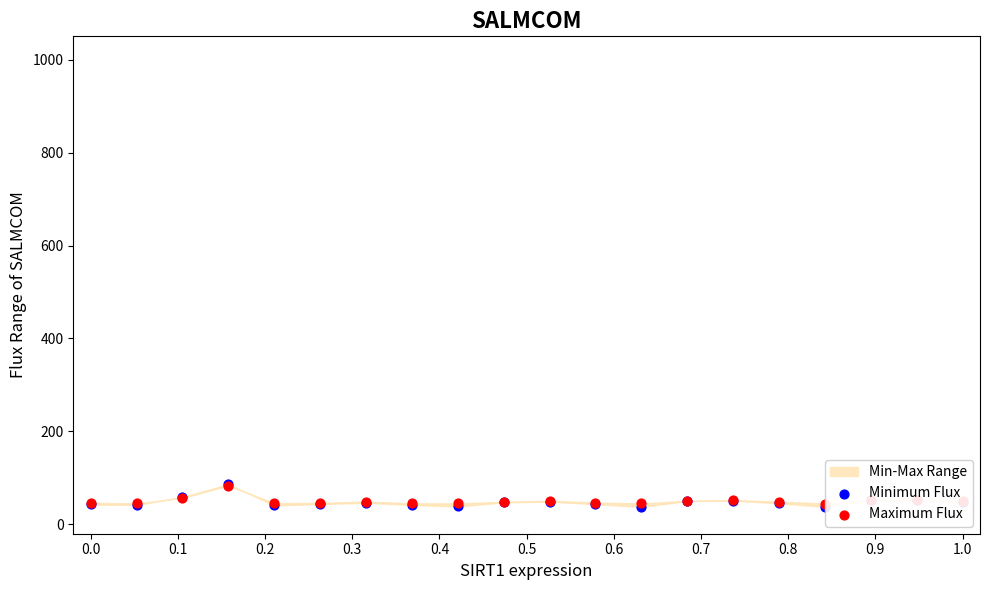

Which series contains the lowest Y value?

Minimum Flux